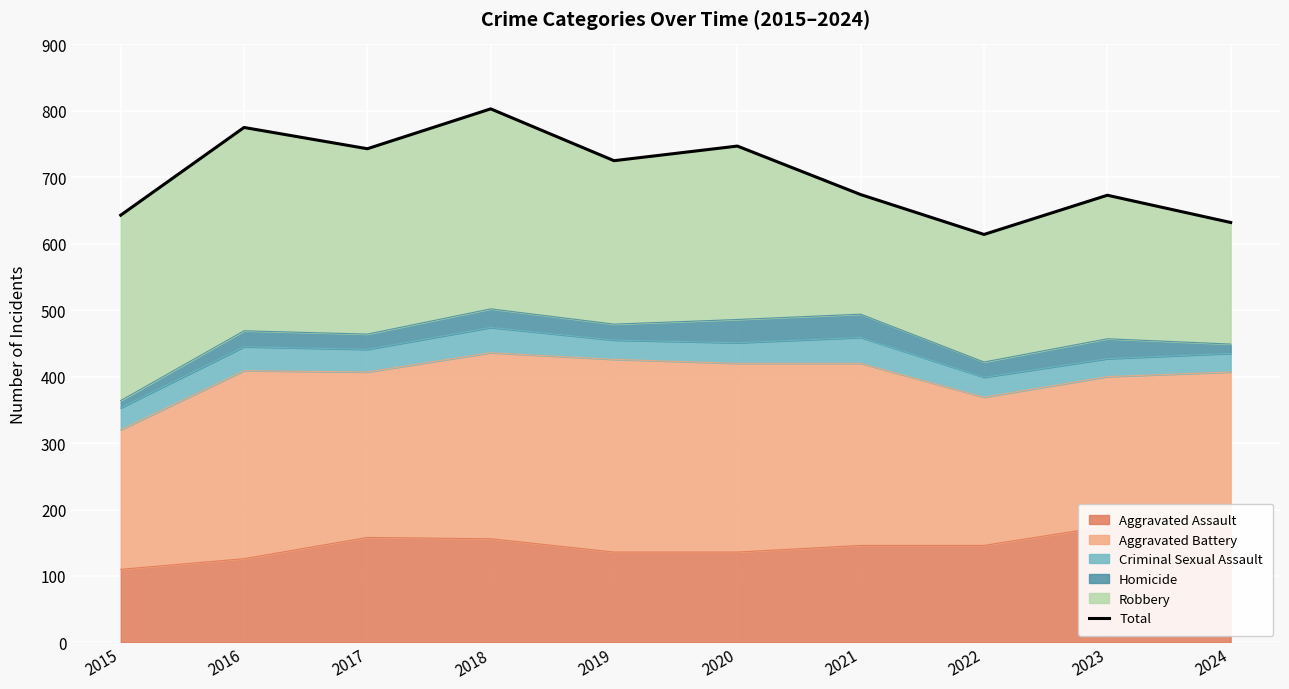

At which label does the data first exceed 725?

2016